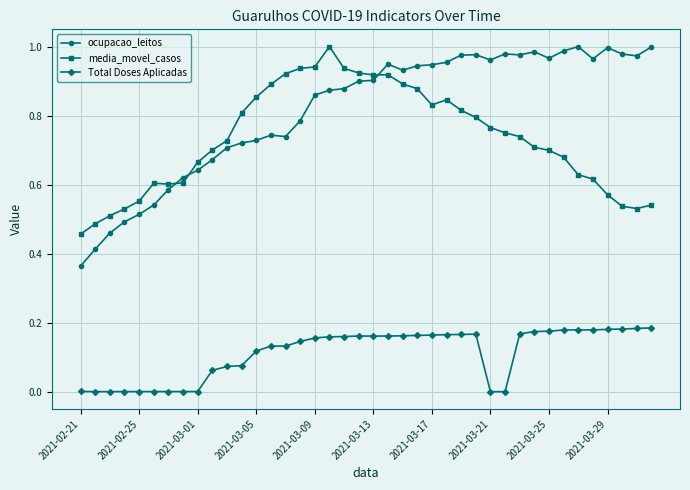

True or false: ocupacao_leitos and Total Doses Aplicadas intersect in this chart.

False